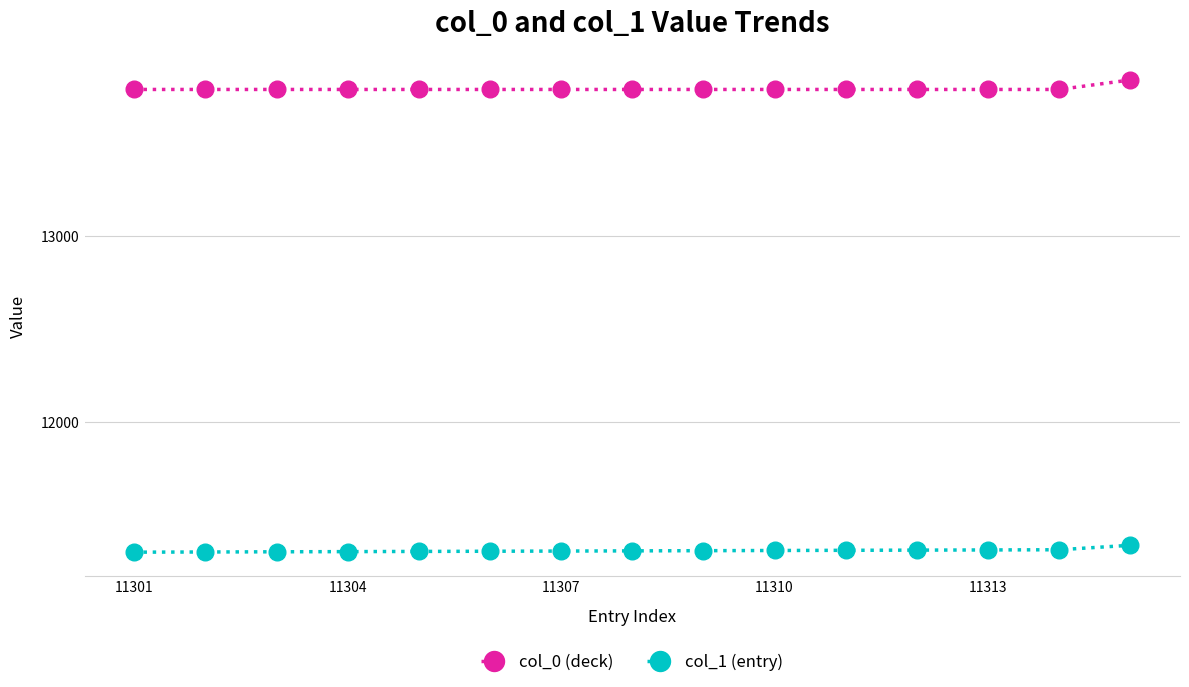

What is the value of the col_1 (entry) point at the 11th from the left?

11311